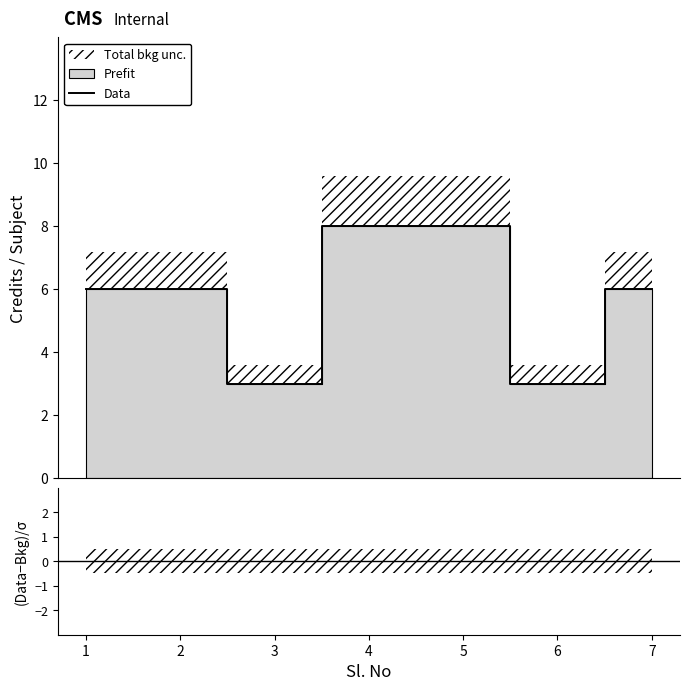

Which category has the highest value across all series?

4